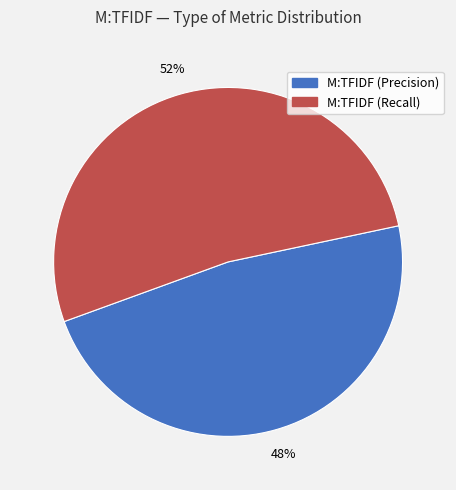

To the nearest percent, what is the difference between the largest and smallest slice percentages?

4%